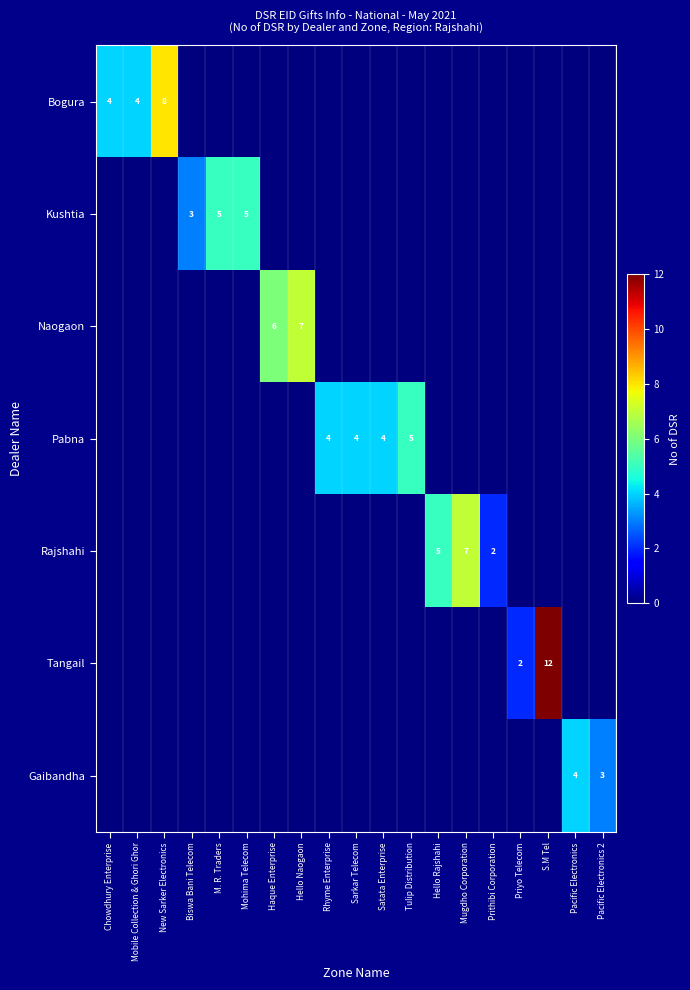

True or false: Gaibandha has a value of 5 at Pacific Electronics 2.

False